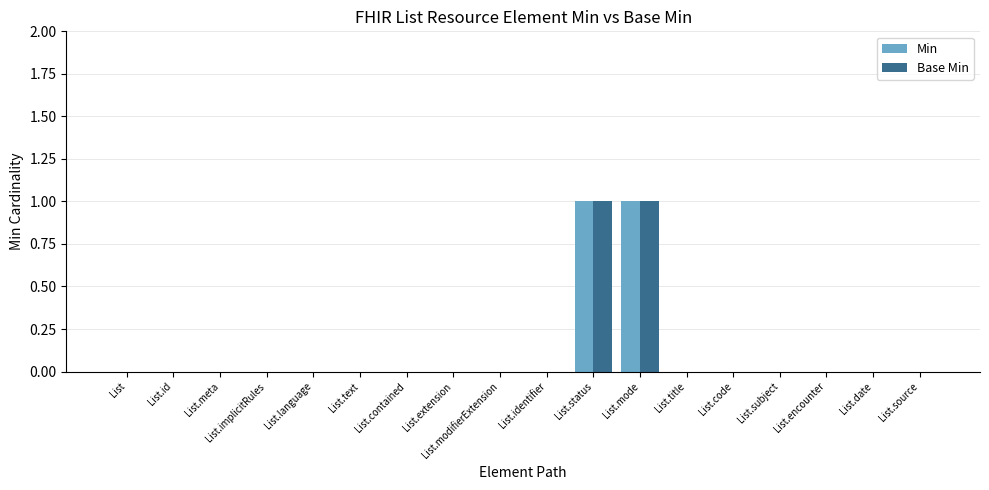

The Base Min series shows 0 at List.implicitRules. True or false?

True